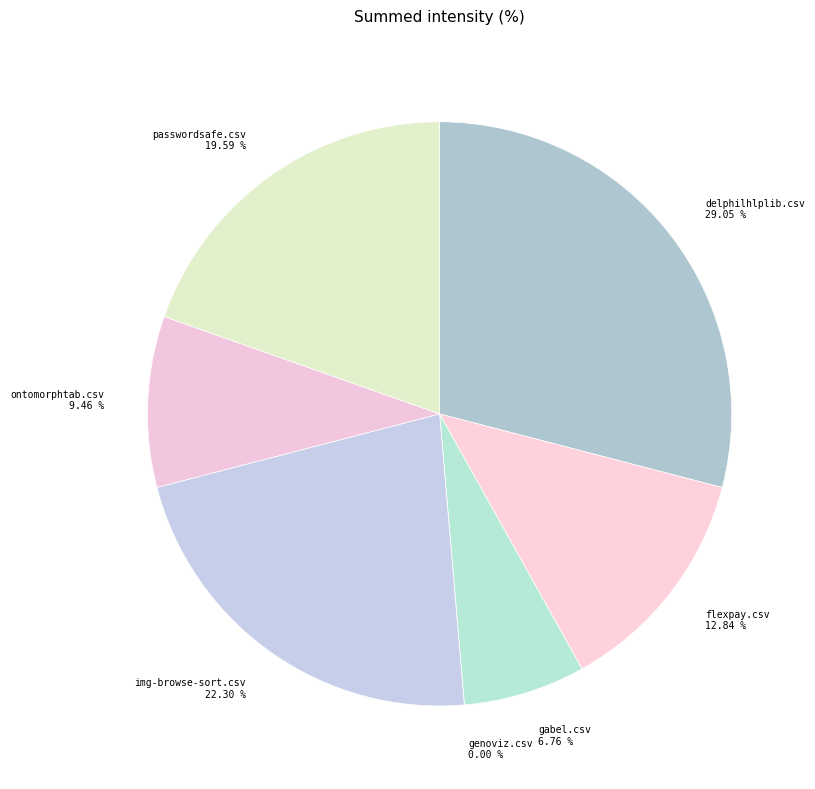

To the nearest percent, what is the average slice percentage?

14%